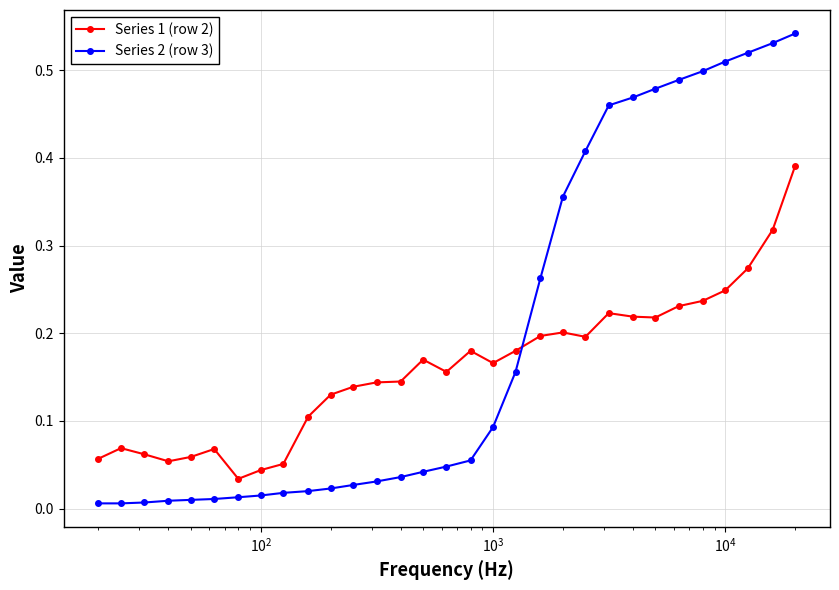

At how many categories does at least one series exceed 0?

31